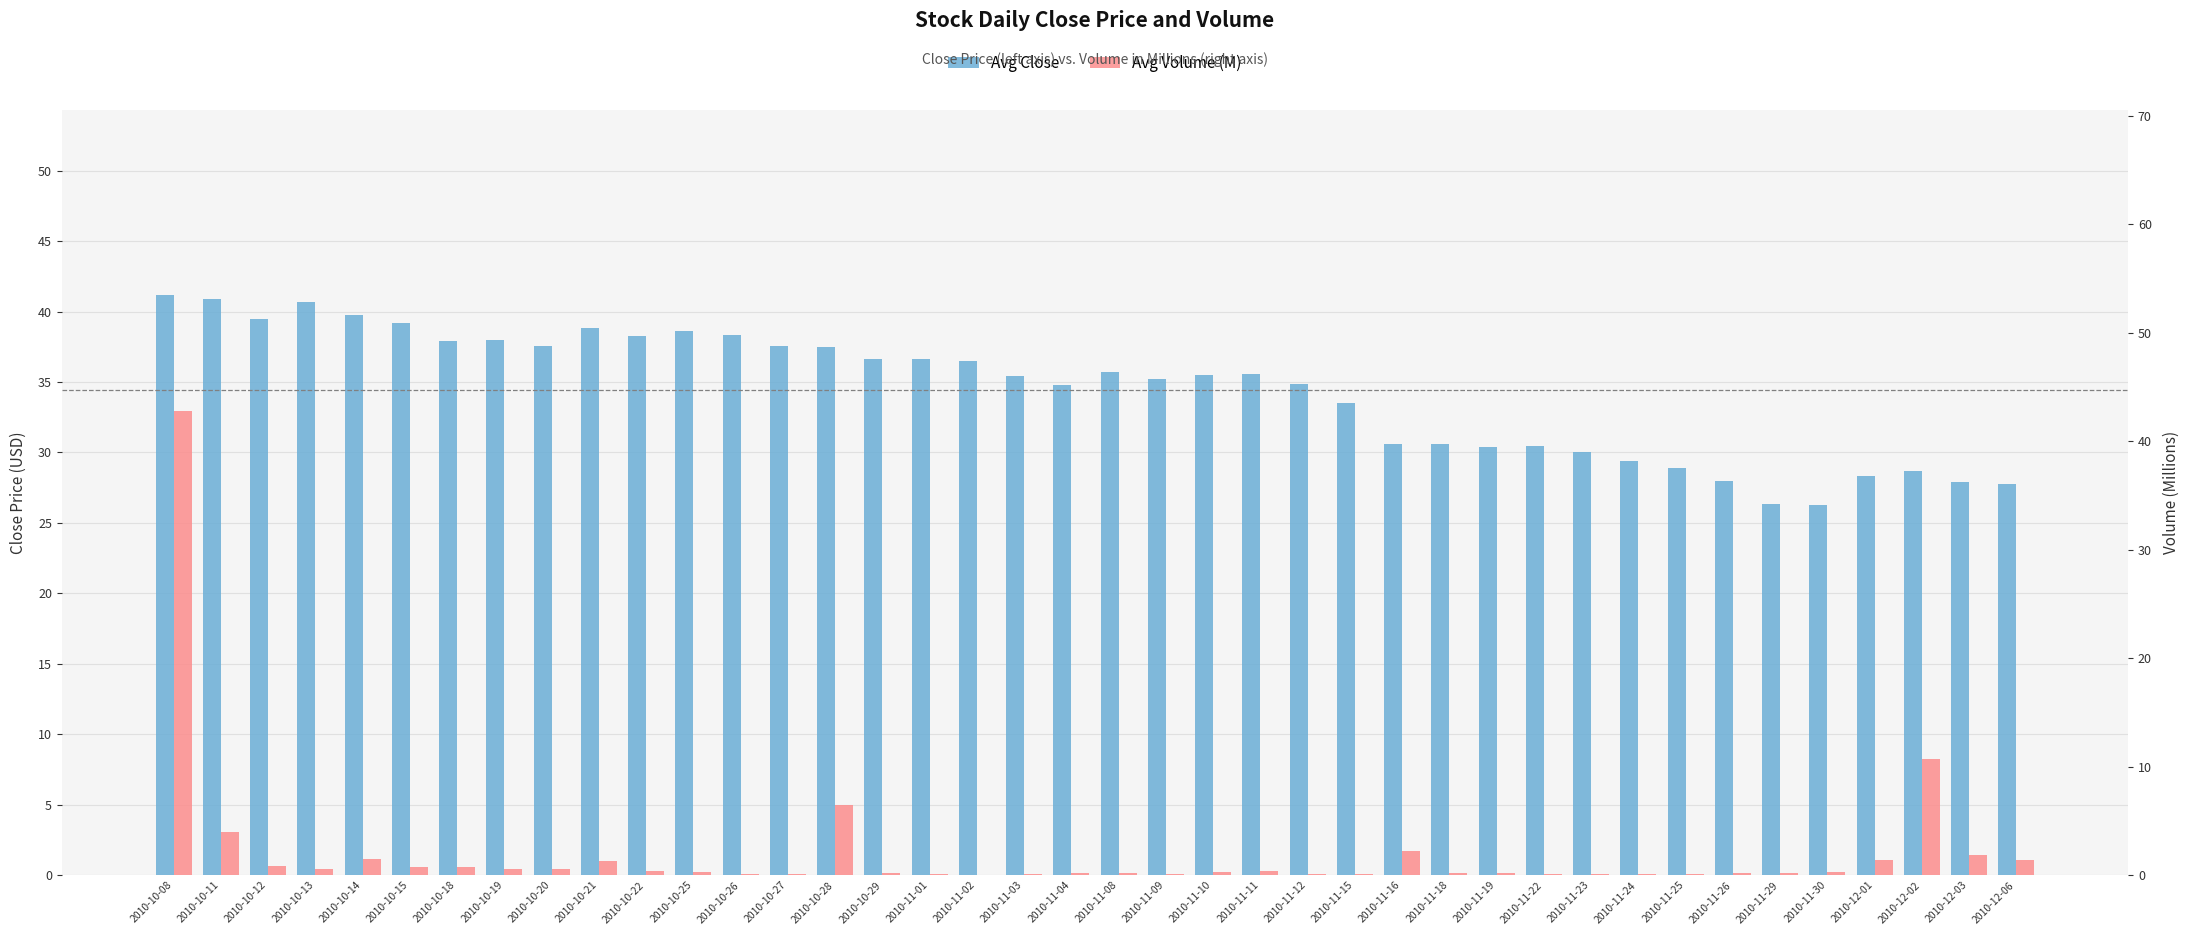

What is the label of the 26th bar from the right?

2010-10-28